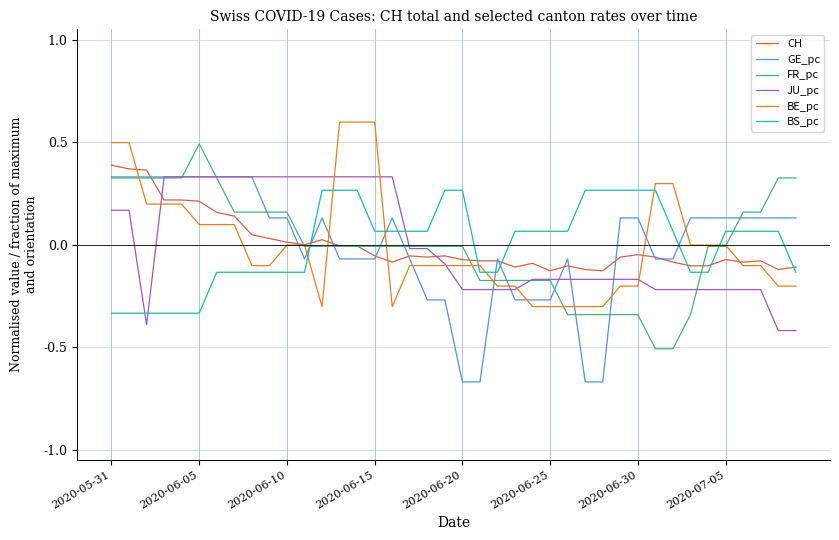

True or false: FR_pc and BS_pc cross at least once.

True